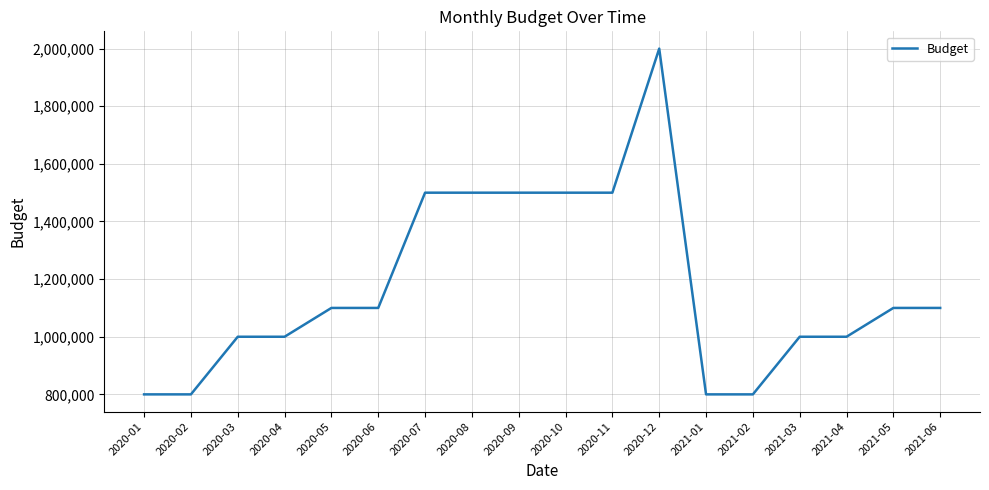

Between 2020-12 and 2020-09, which is larger?

2020-12